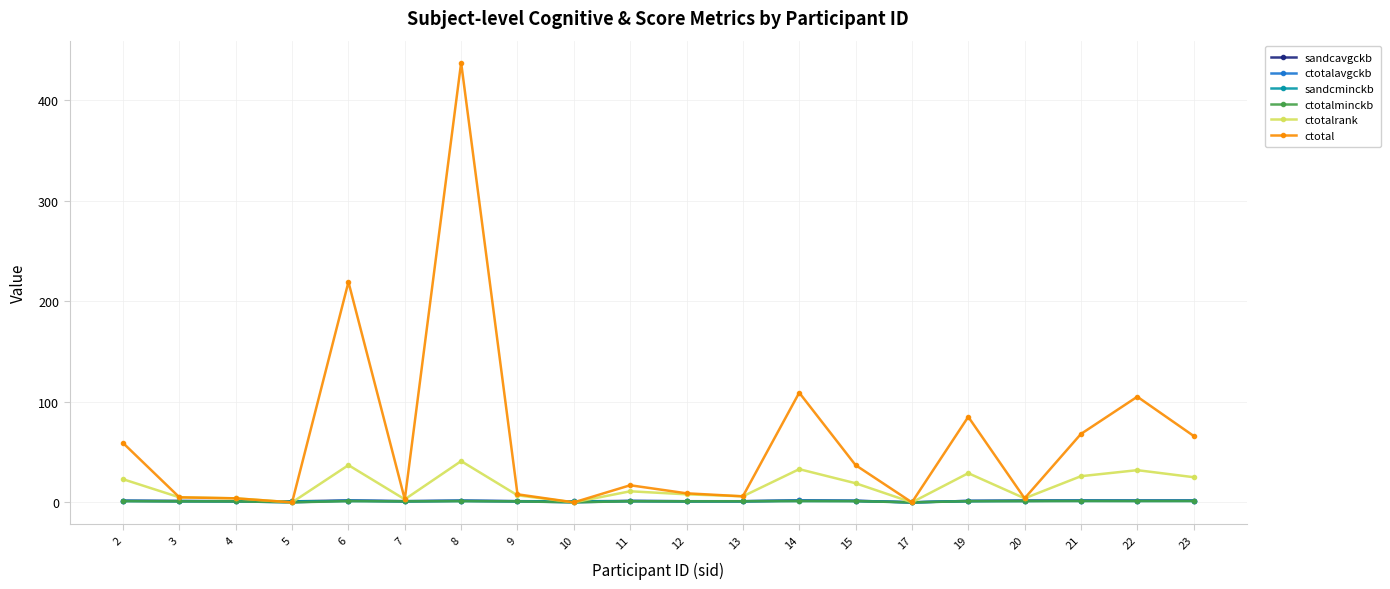

What is the highest value of the ctotalrank series?

41.0